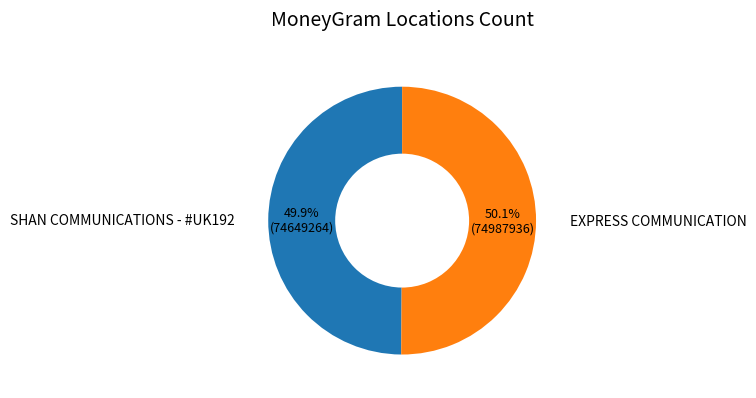

Does any single category account for the majority?

Yes